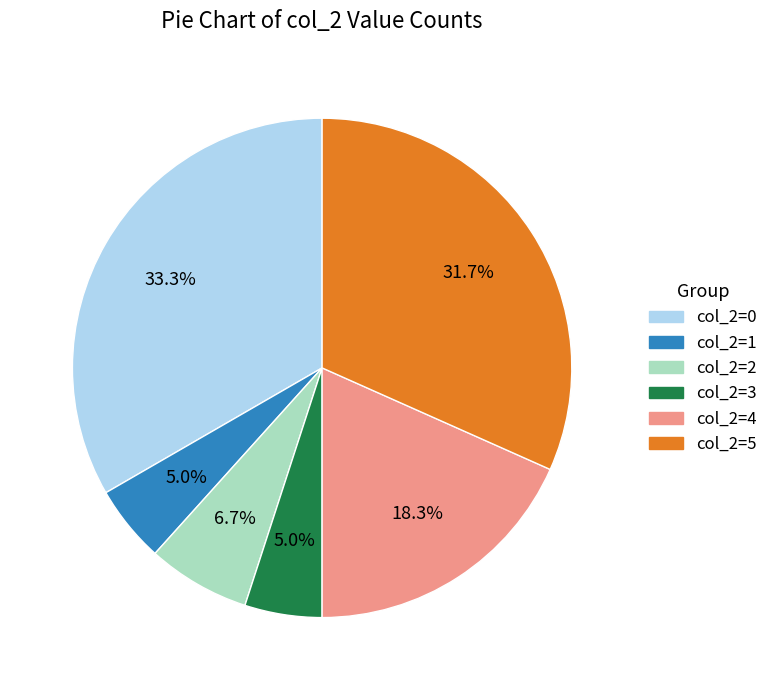

To the nearest percent, what is the average slice percentage?

17%